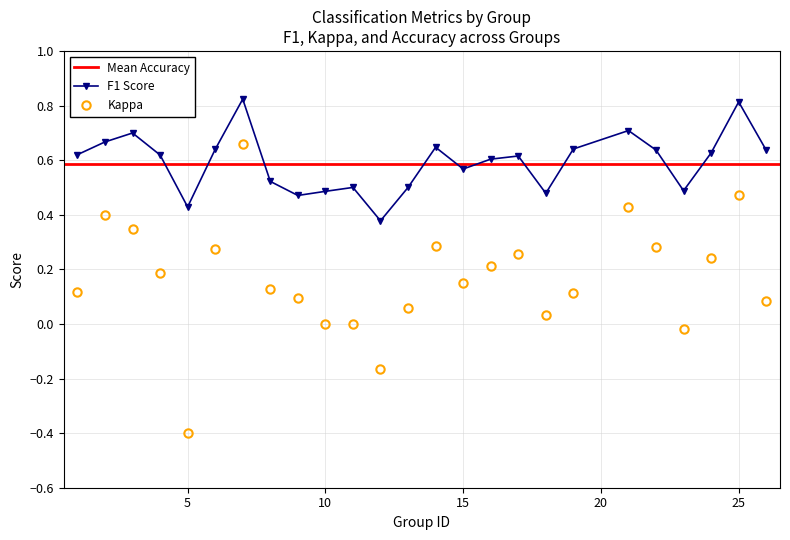

True or false: f1 and kappa intersect in this chart.

False